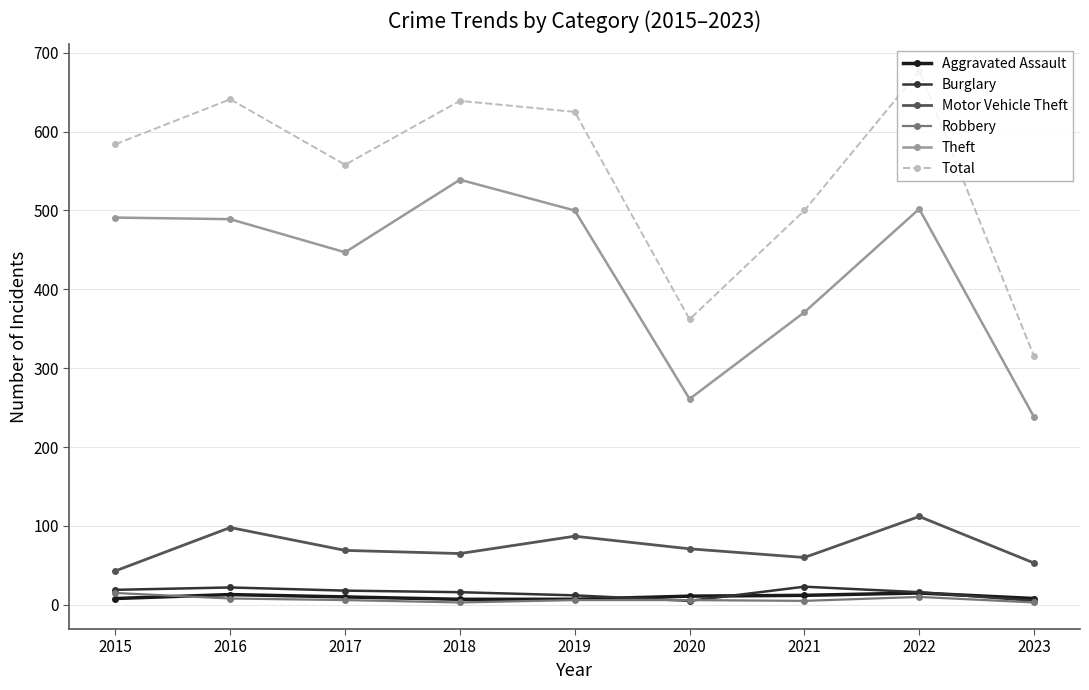

True or false: Motor Vehicle Theft has a value of 184 at 2022.

False